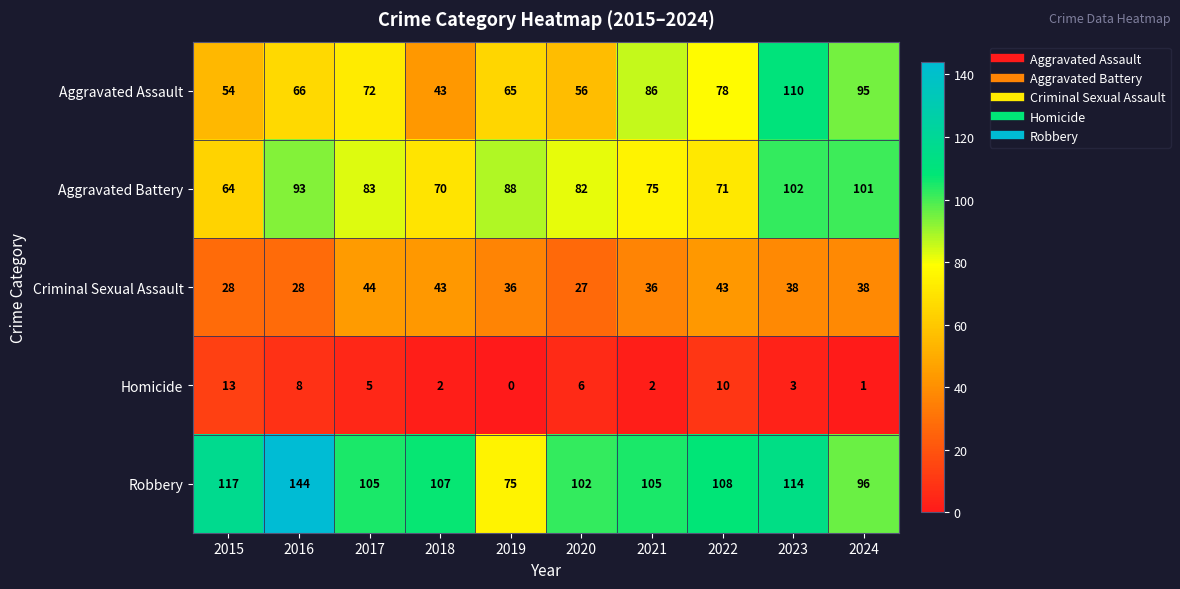

The Homicide series shows 1 at 2024. True or false?

True